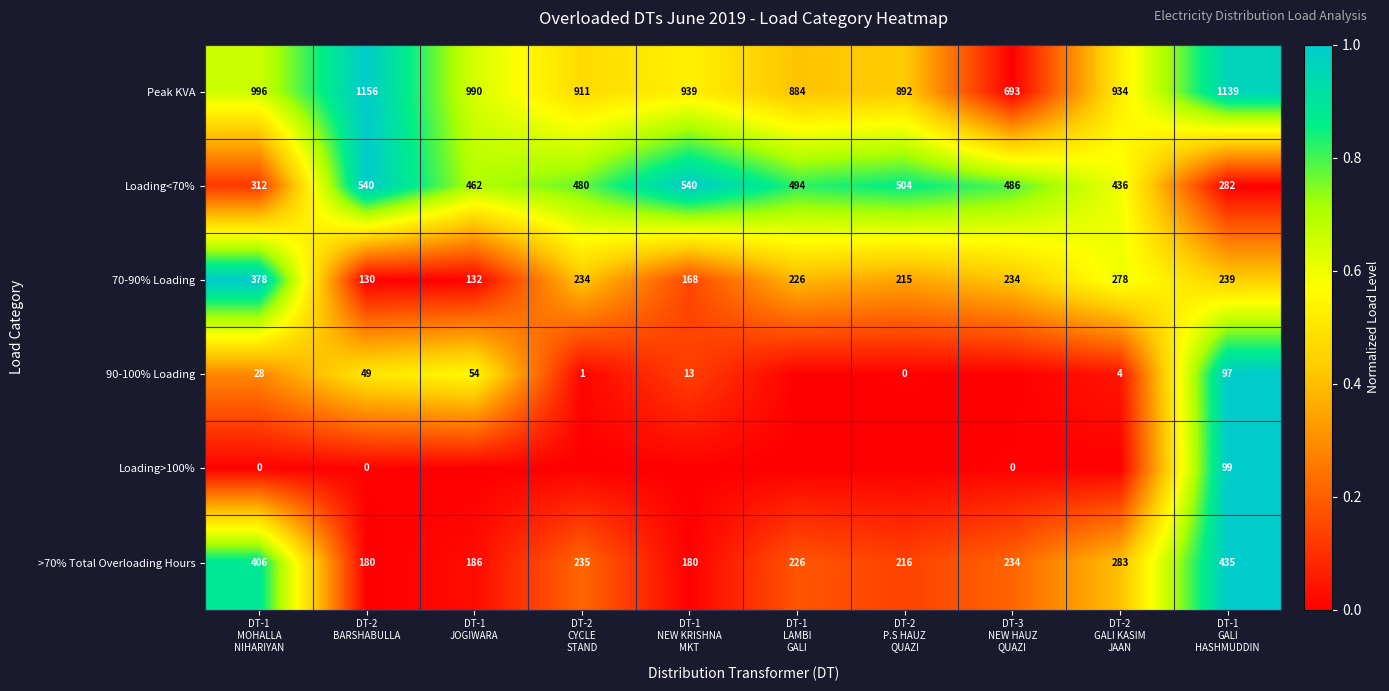

What is the sum of all 70-90% Loading values?

2234